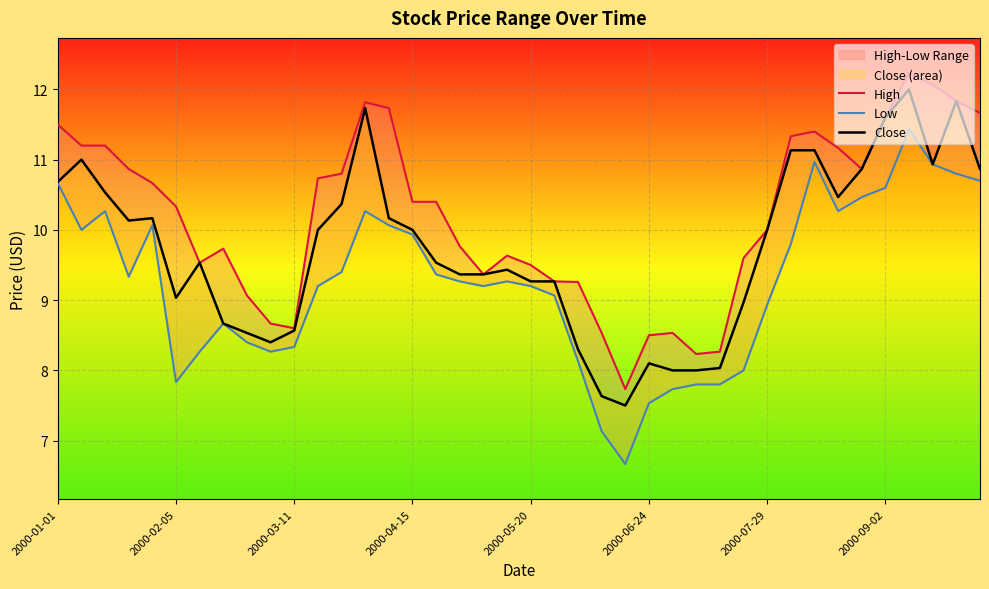

Is it true that Close equals 10.0 at 2000-04-15?

True